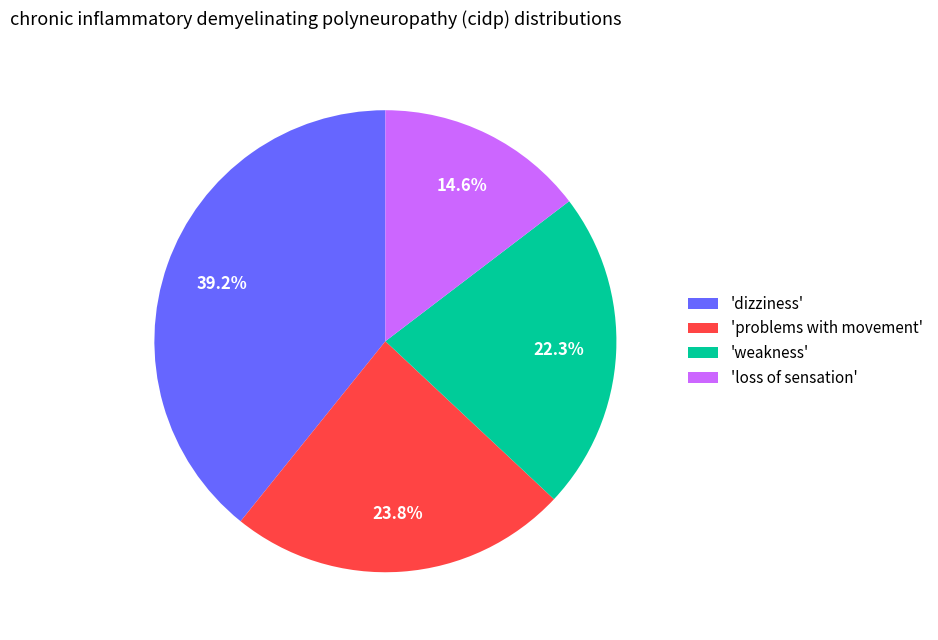

Is there a majority slice in this chart?

No